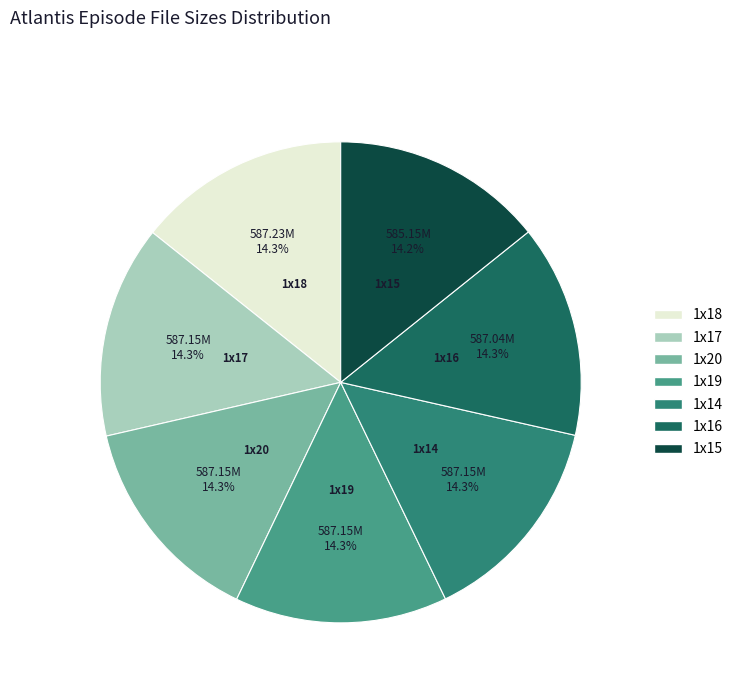

To the nearest percent, what is the average slice percentage?

14%